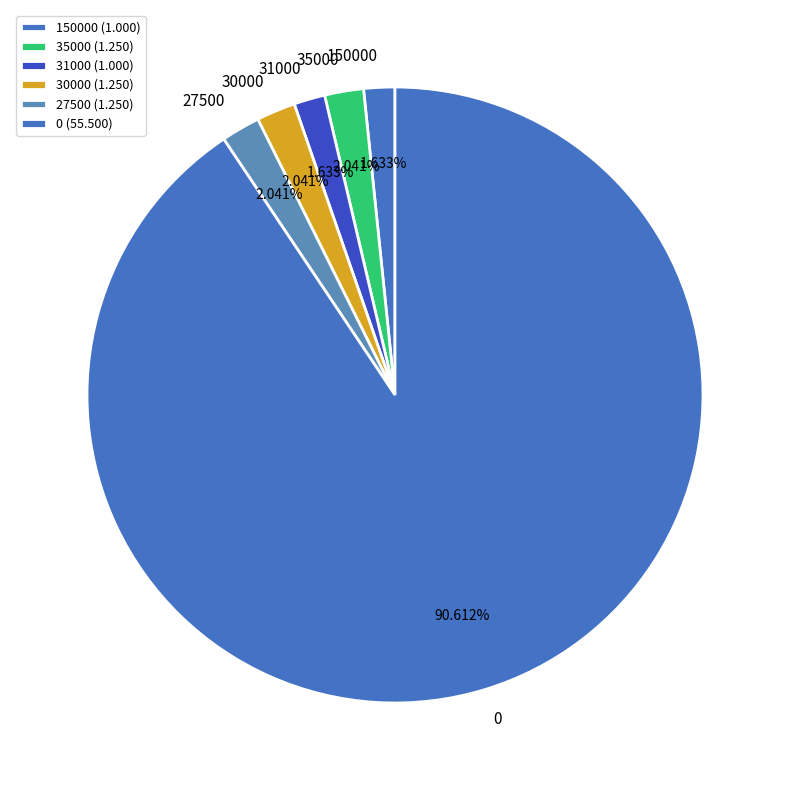

Is the sum of 30000 and 0 greater than half?

Yes